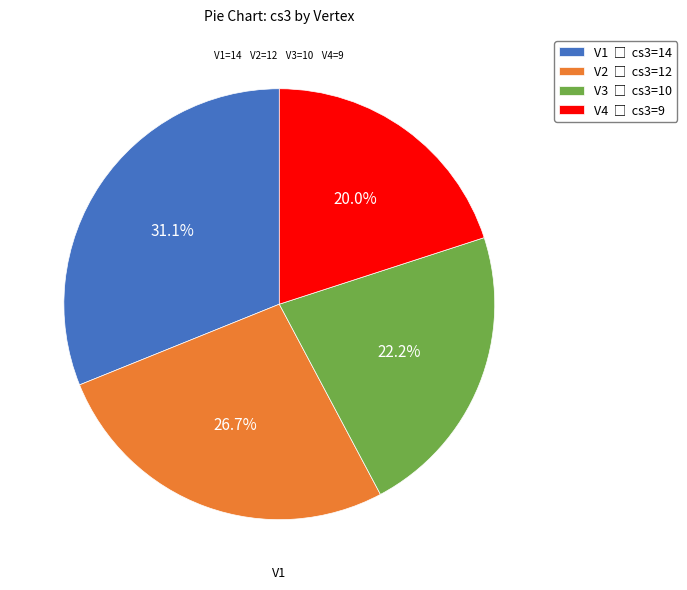

To the nearest percent, what percentage of the pie is V1?

31%